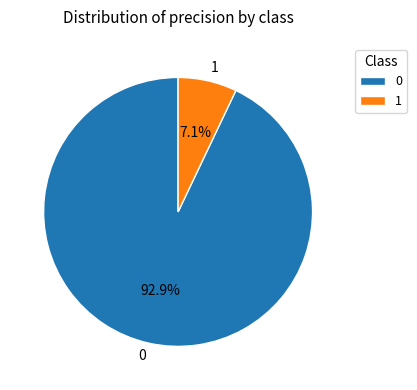

Is it true that 0 is 93% of the pie?

True